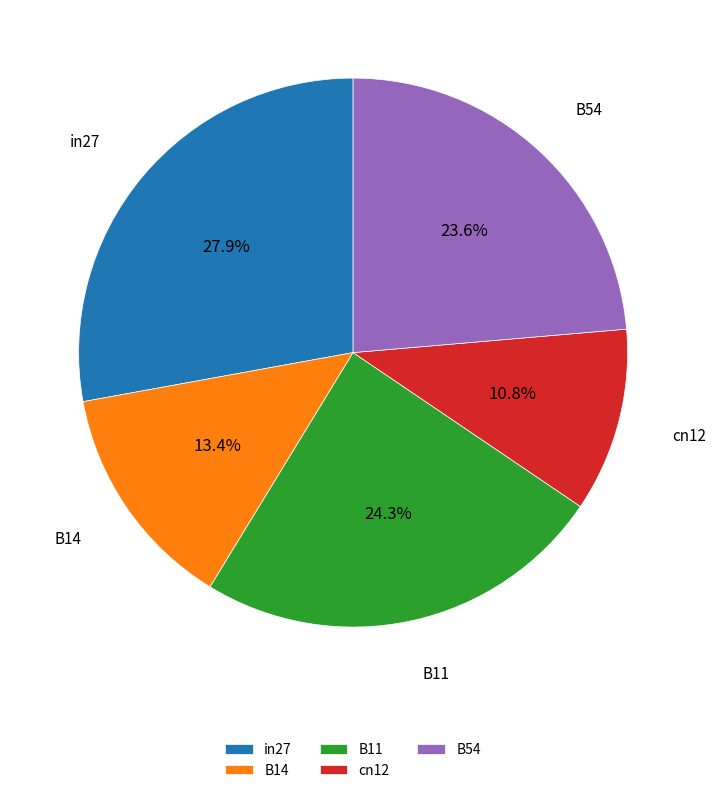

Is the sum of in27 and B54 greater than half?

Yes